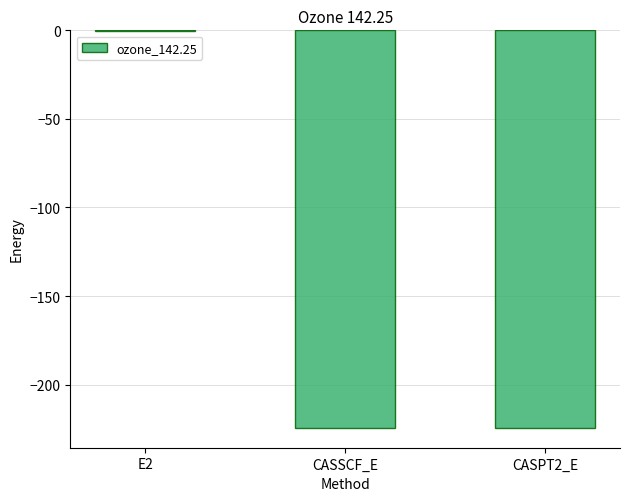

Which label corresponds to the largest value in the chart?

E2